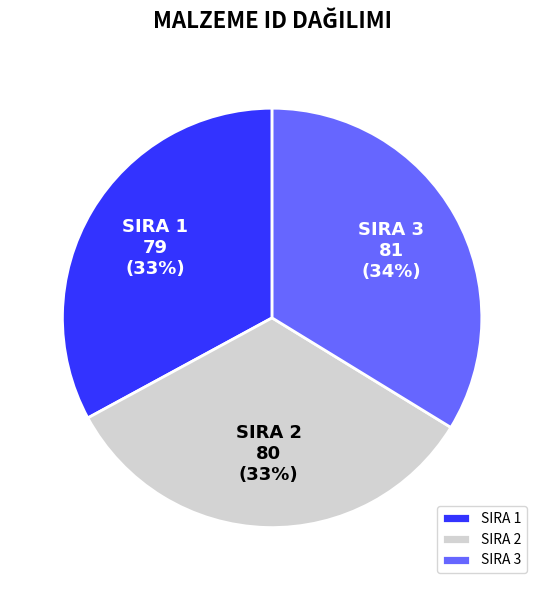

The SIRA 3 slice represents 48% of the pie. True or false?

False